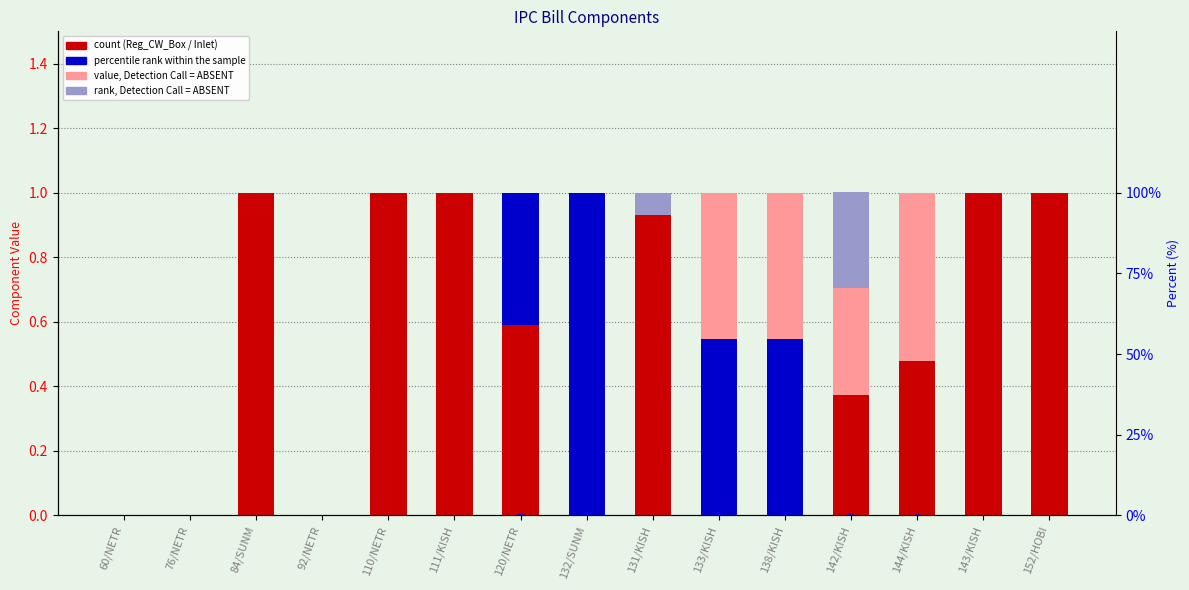

Between 132/SUNM and 131/KISH, which is larger?

131/KISH